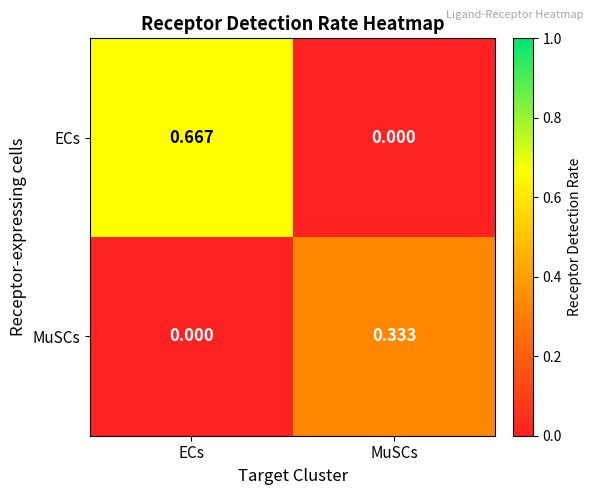

At which label does MuSCs reach its minimum?

ECs